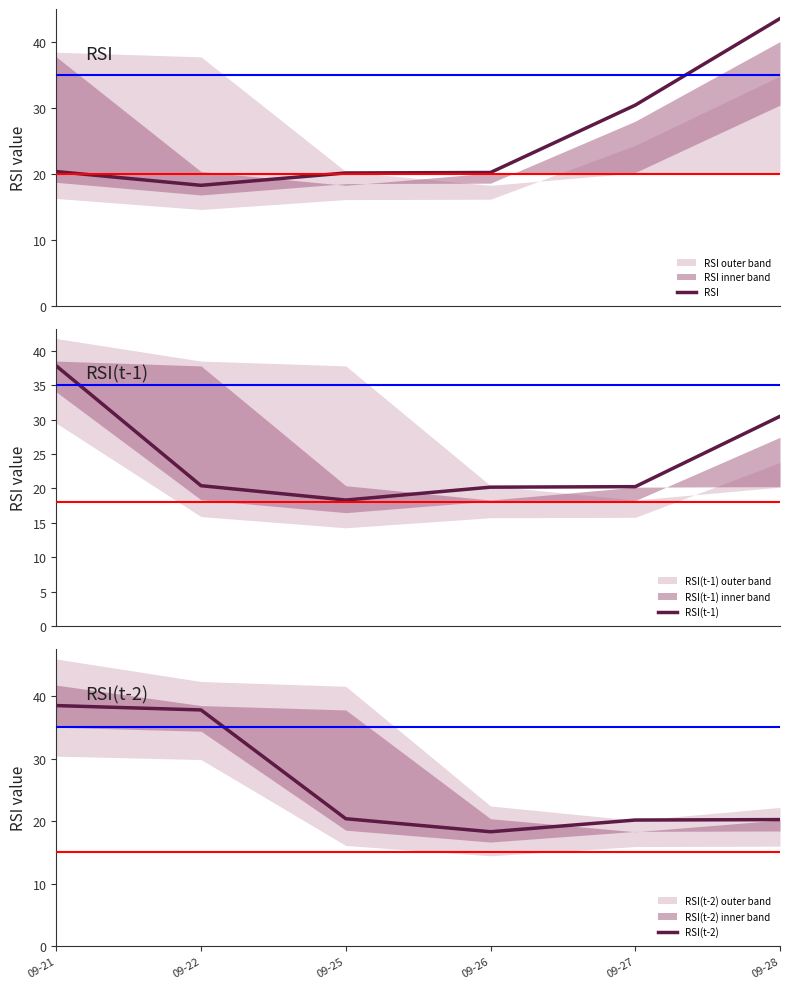

How many data points in RSI are above 20?

5